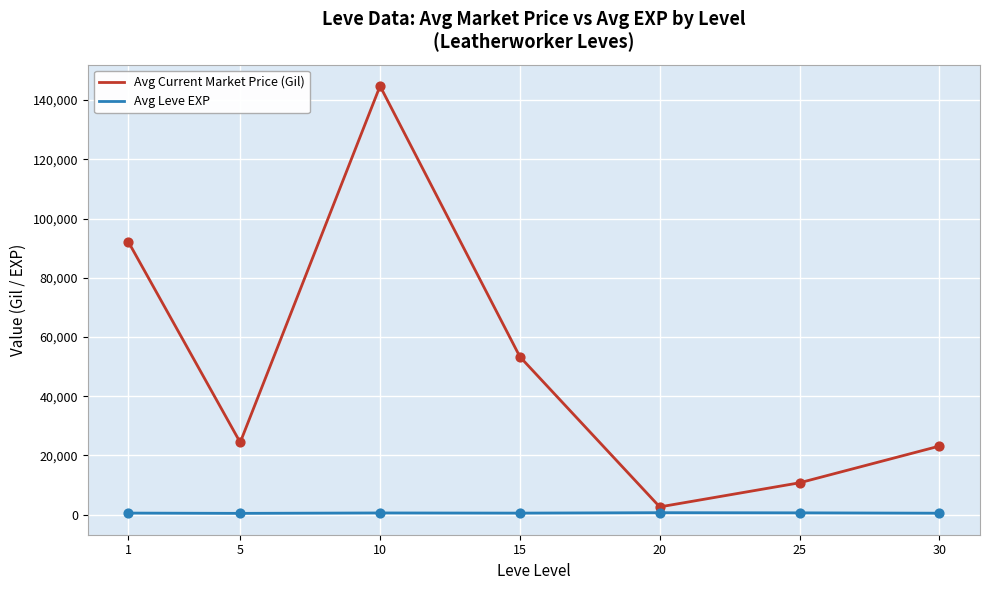

At which category is the sum across all series the highest?

10